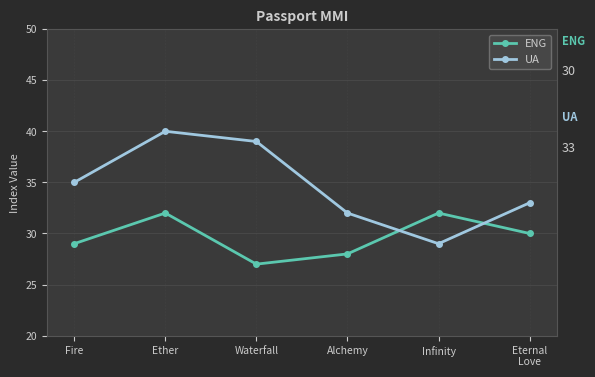

Rank the series by their maximum value, from lowest to highest.

ENG, UA